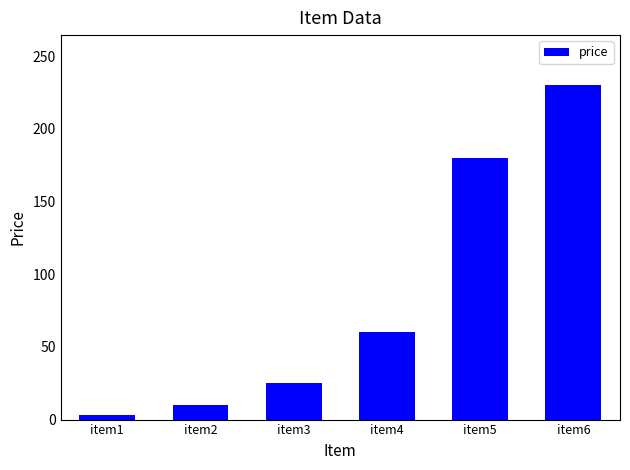

List the labels in order of value, largest first.

item6, item5, item4, item3, item2, item1